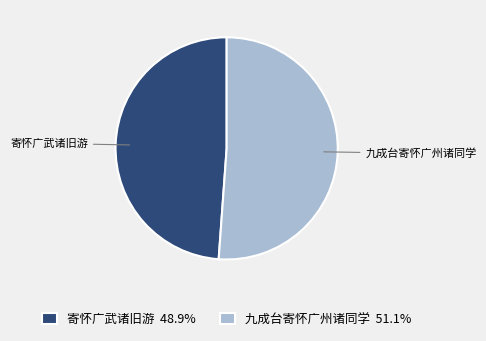

Is there a majority slice in this chart?

Yes